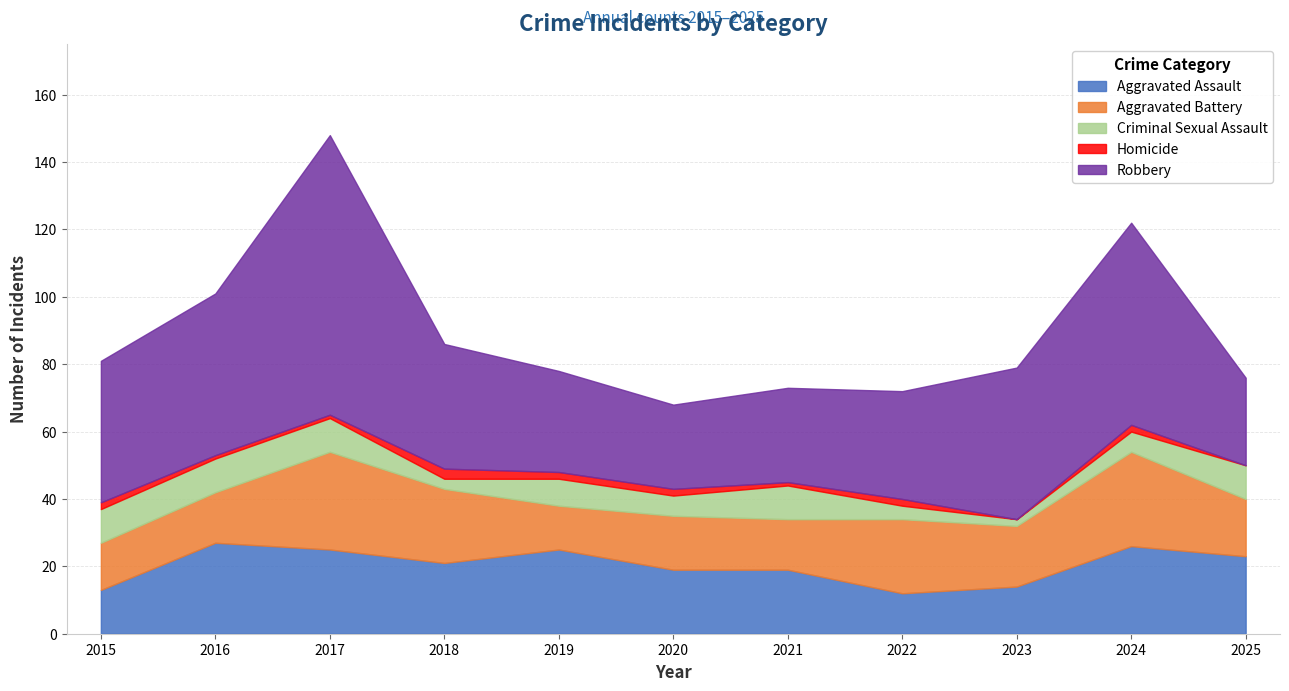

True or false: Robbery and Homicide cross at least once.

False